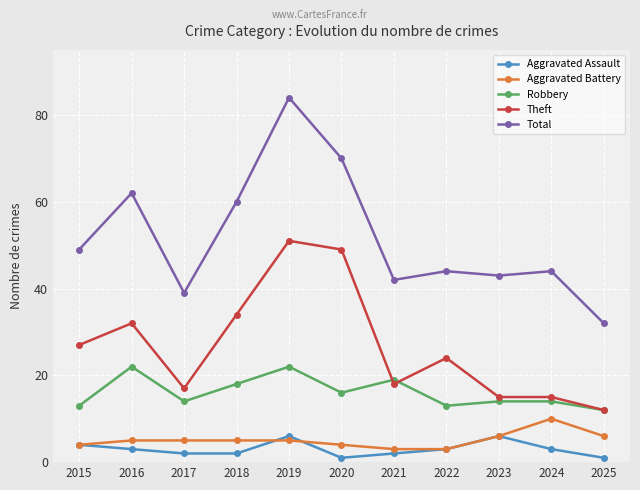

What is the value of the Theft point at the 6th from the left?

49